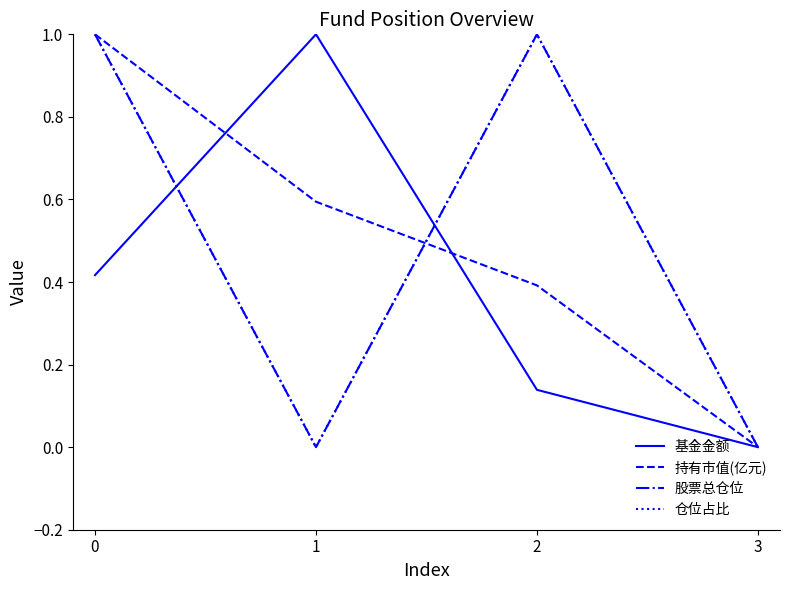

Does the chart have visible grid lines?

No